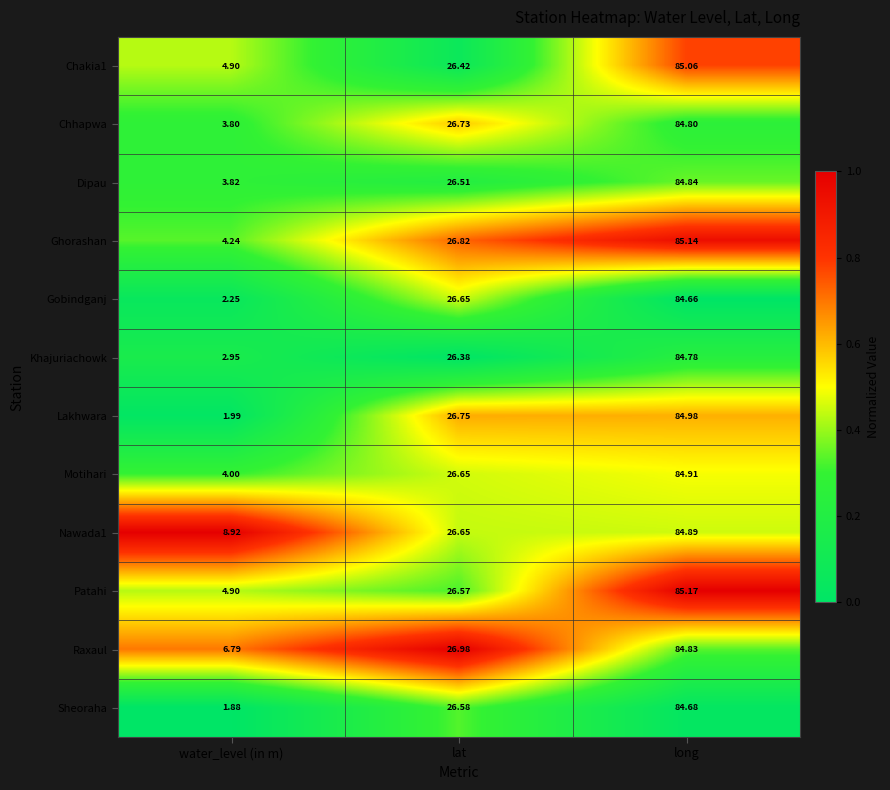

What is the spread (max minus min) of values at long?

0.5